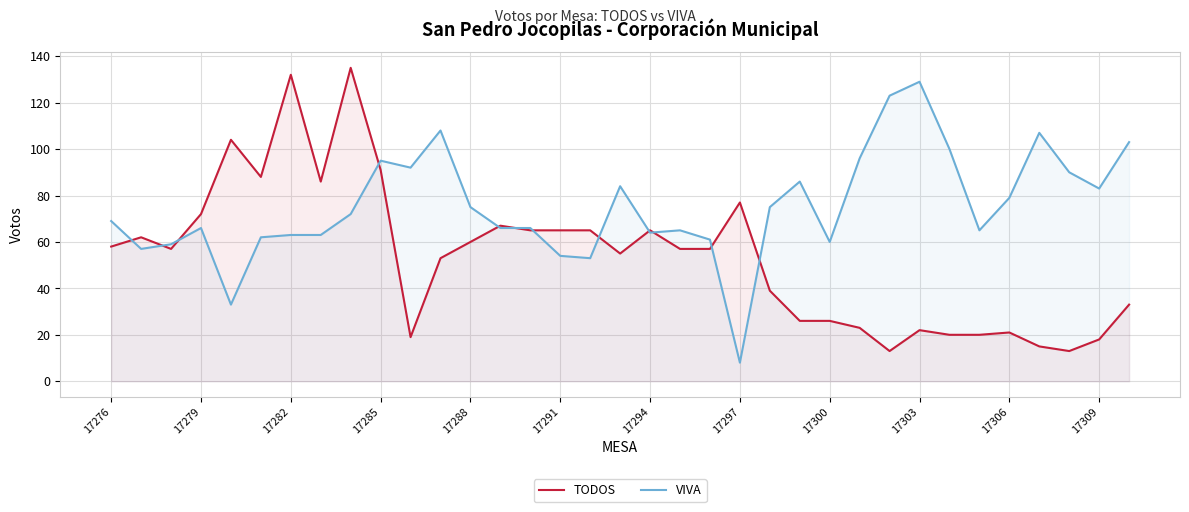

At how many categories does at least one series exceed 115?

4